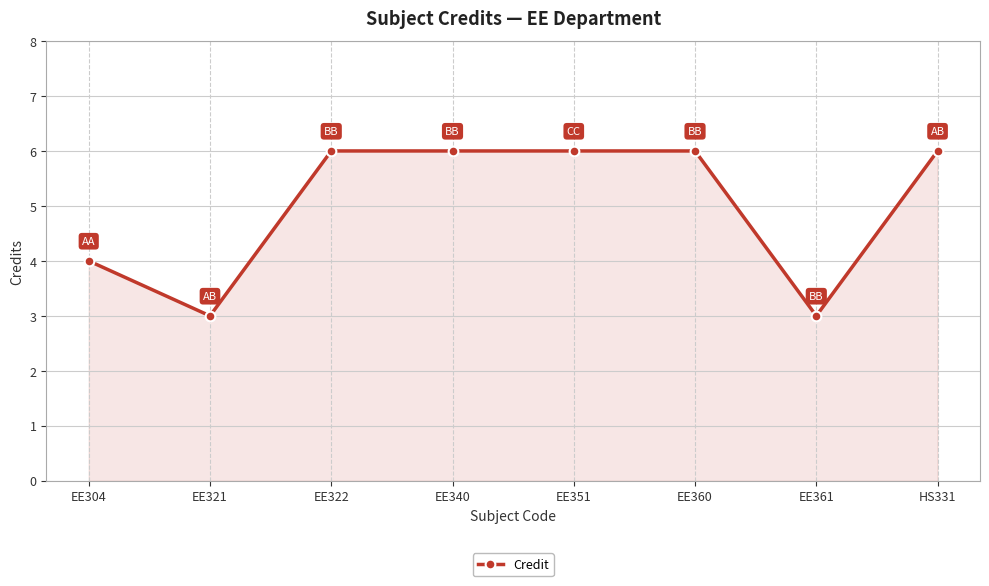

What is the label of the 1st point from the right?

HS331